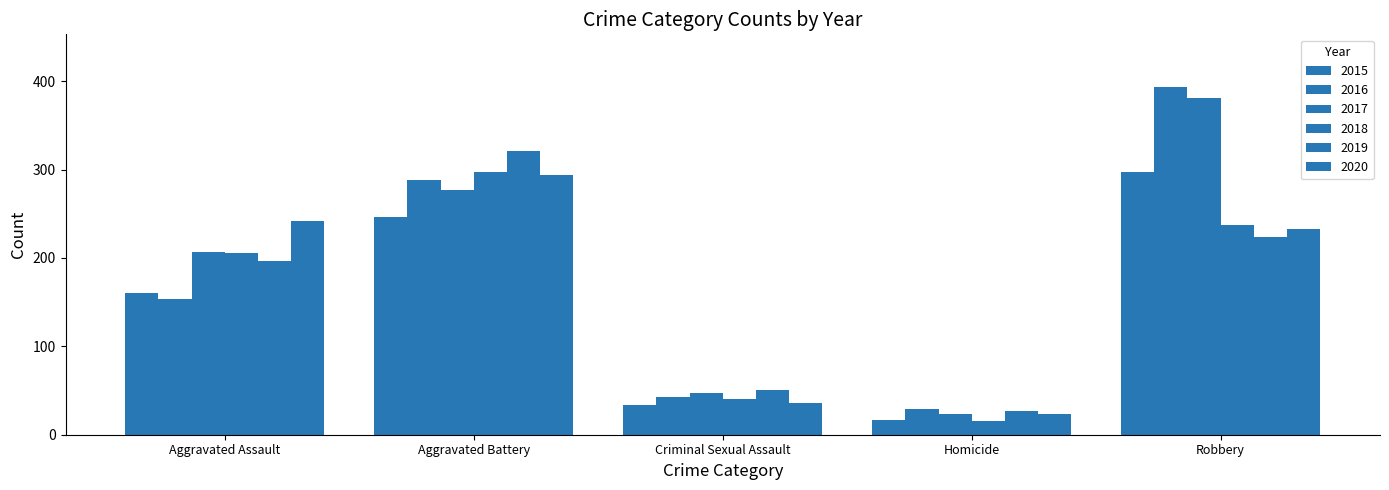

How many groups of bars are there?

5